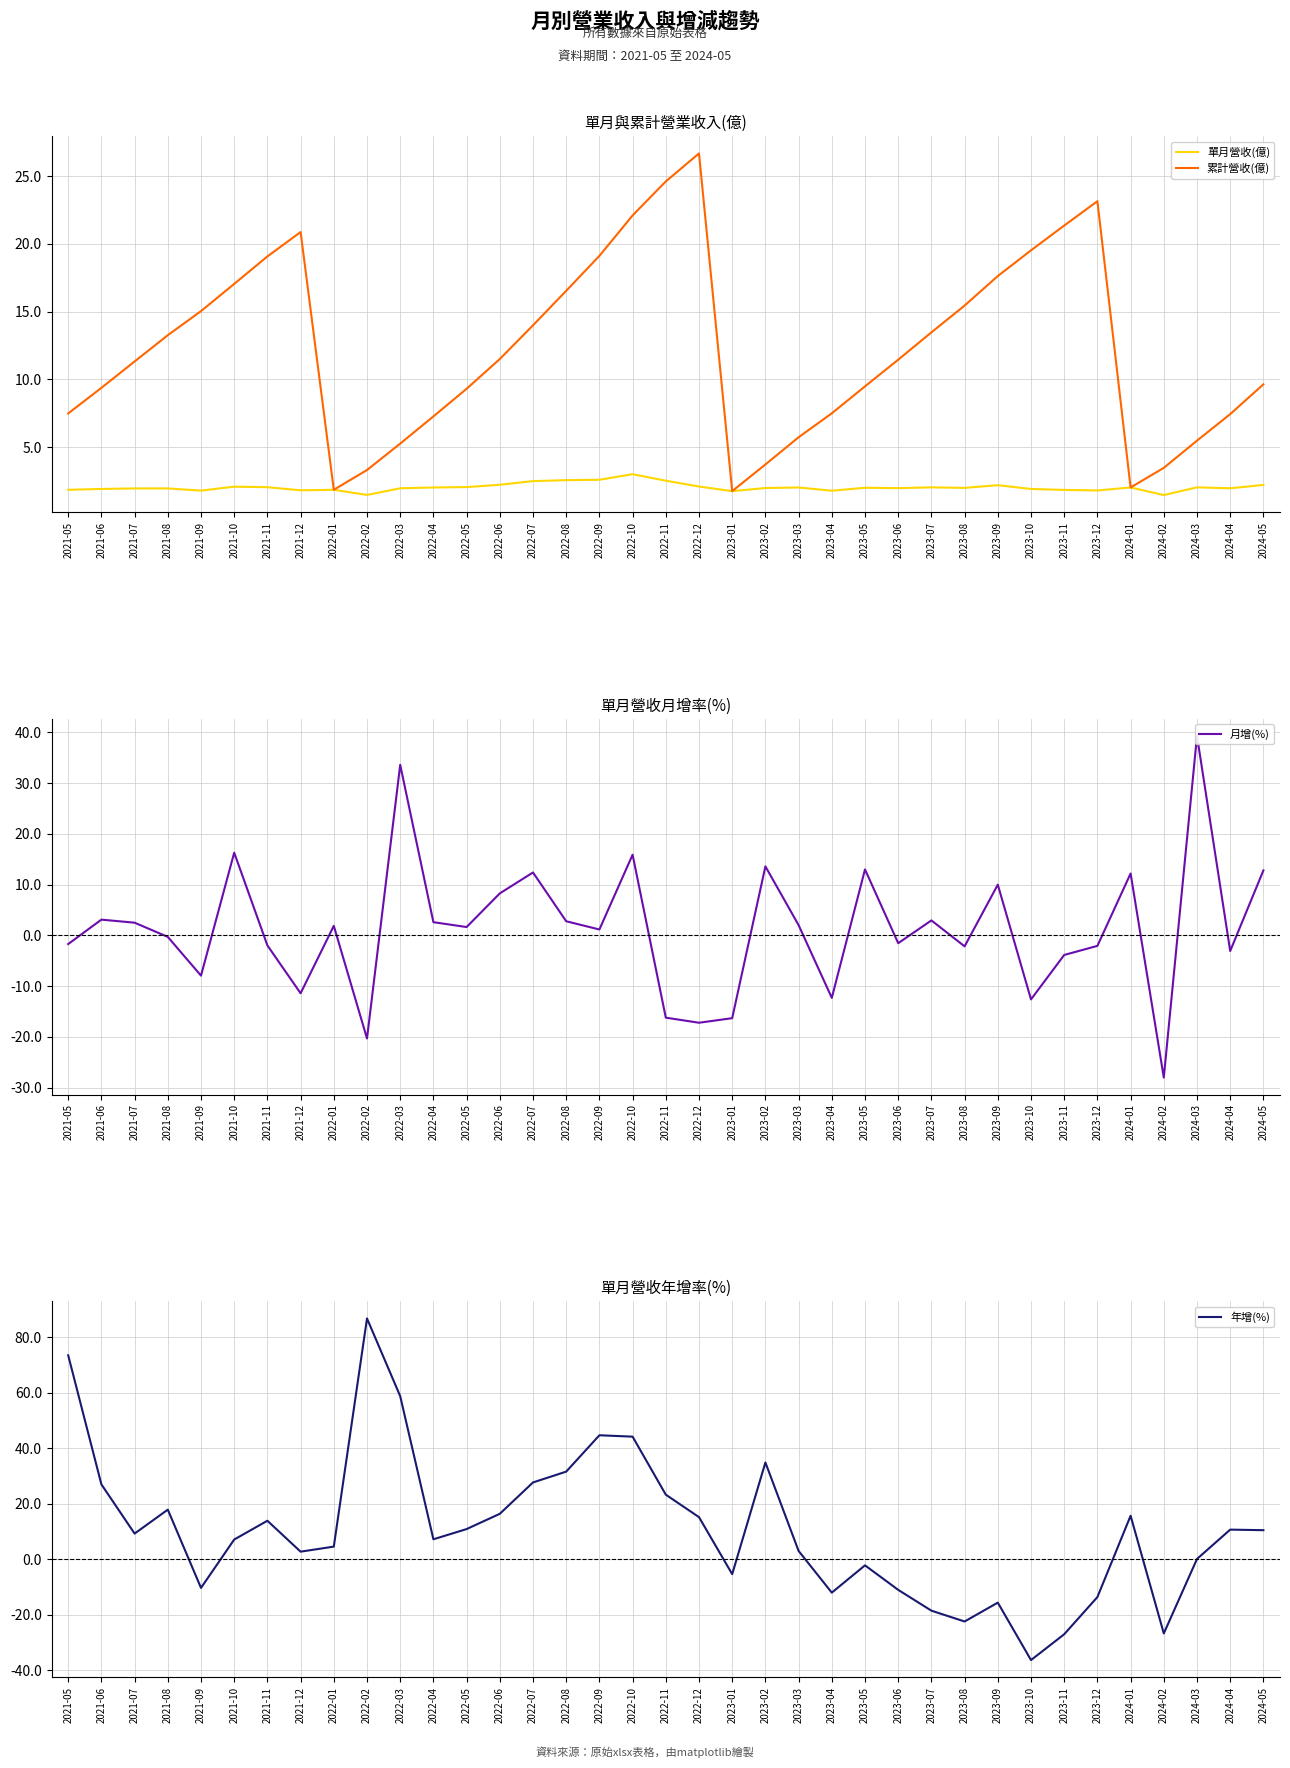

What is the value of the 累計營收(億) point at the 3rd from the left?

11.3